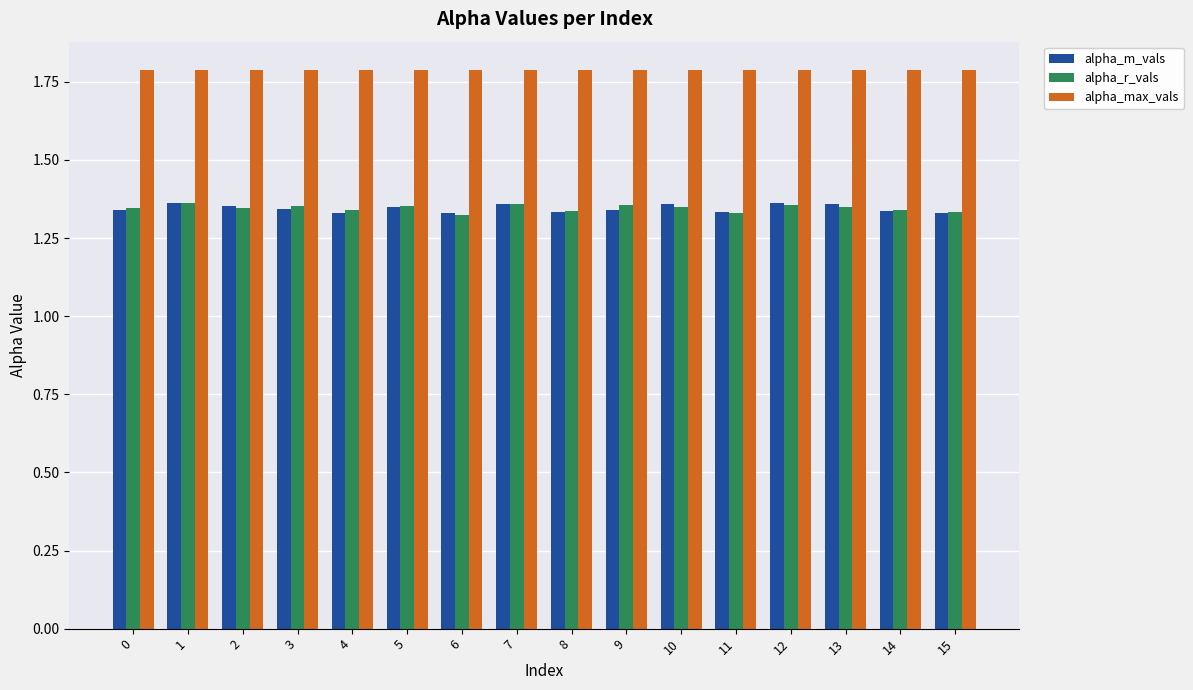

Is it true that alpha_r_vals equals 1.9 at 1?

False